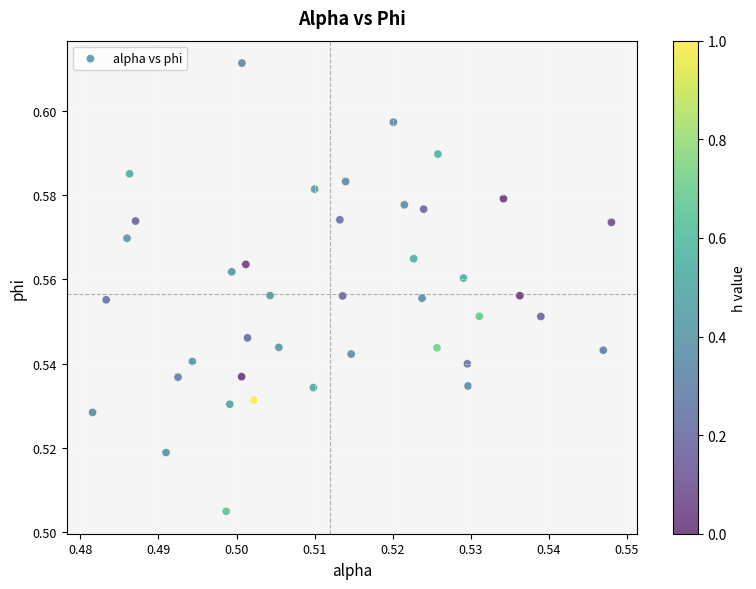

Count the number of points in this scatter plot.

40